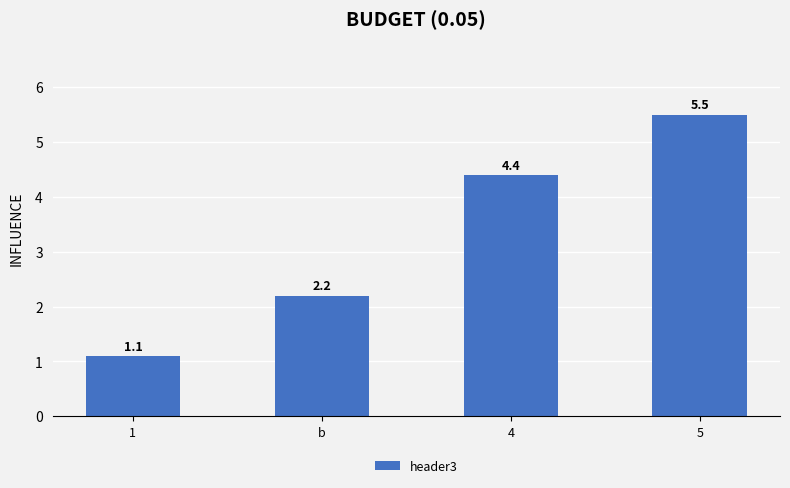

At which label does the data first exceed 4?

4